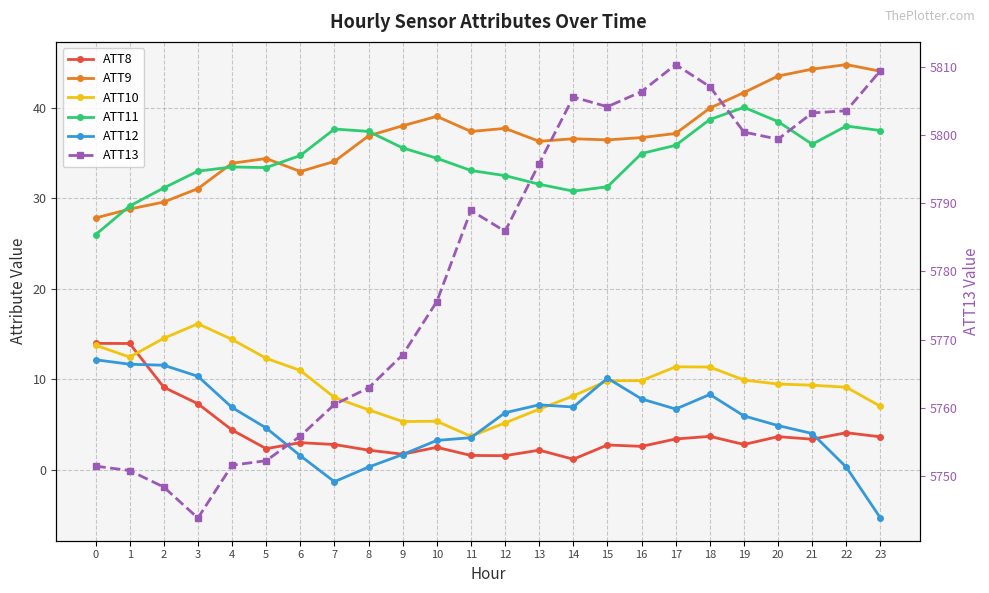

True or false: ATT10 has more than 0 points higher than both neighbors.

True